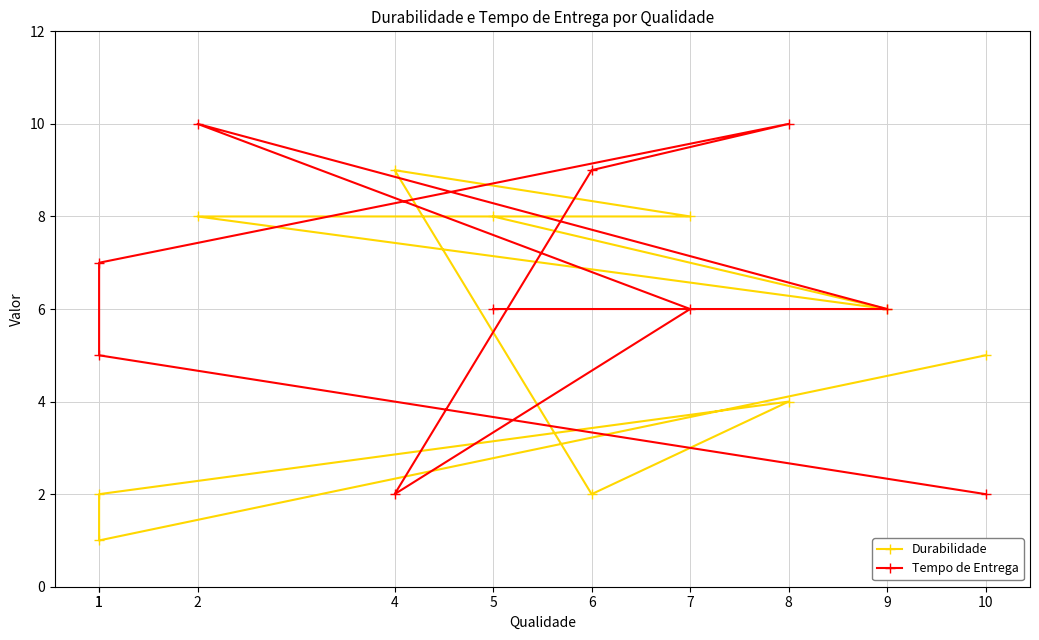

What is the difference between the highest and lowest values at 6?

7